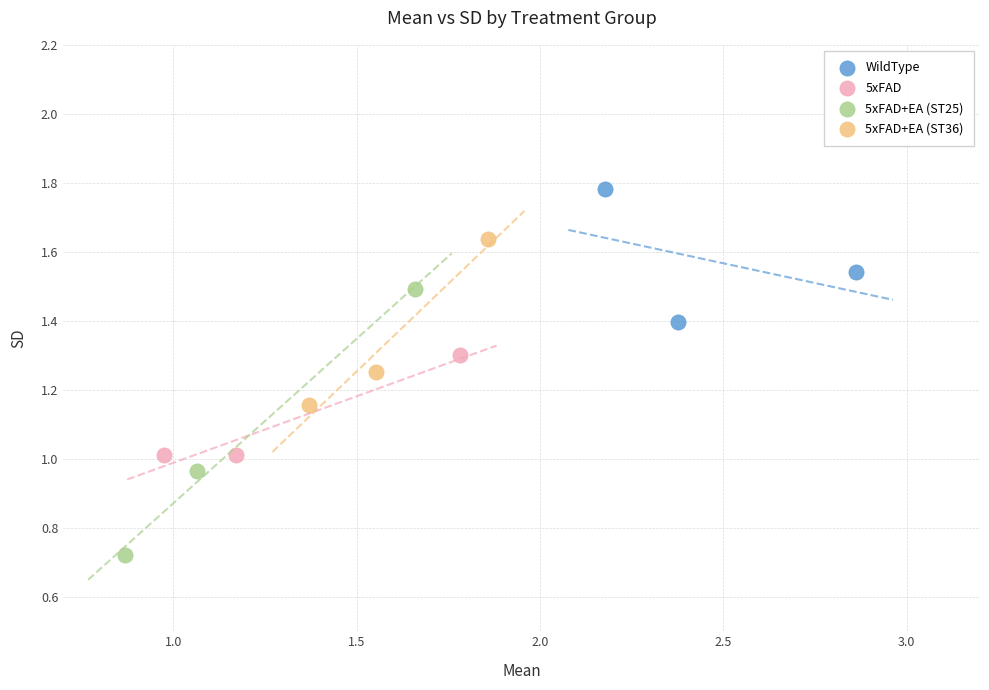

Which series contains the highest Y value?

WildType